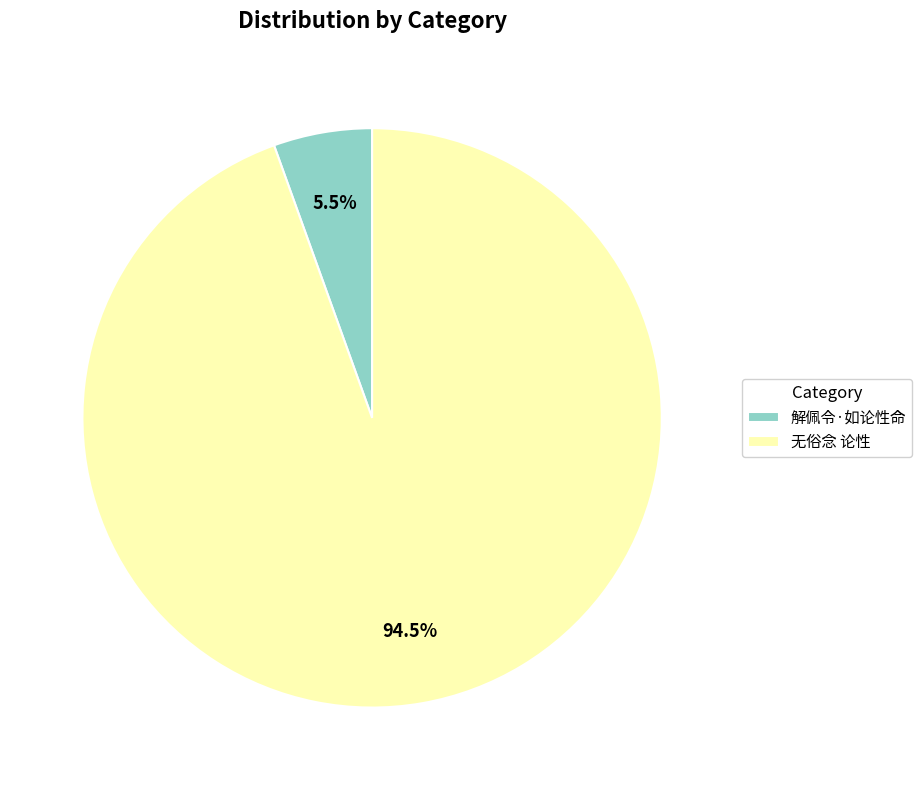

Rank the categories by value from highest to lowest.

无俗念 论性, 解佩令·如论性命